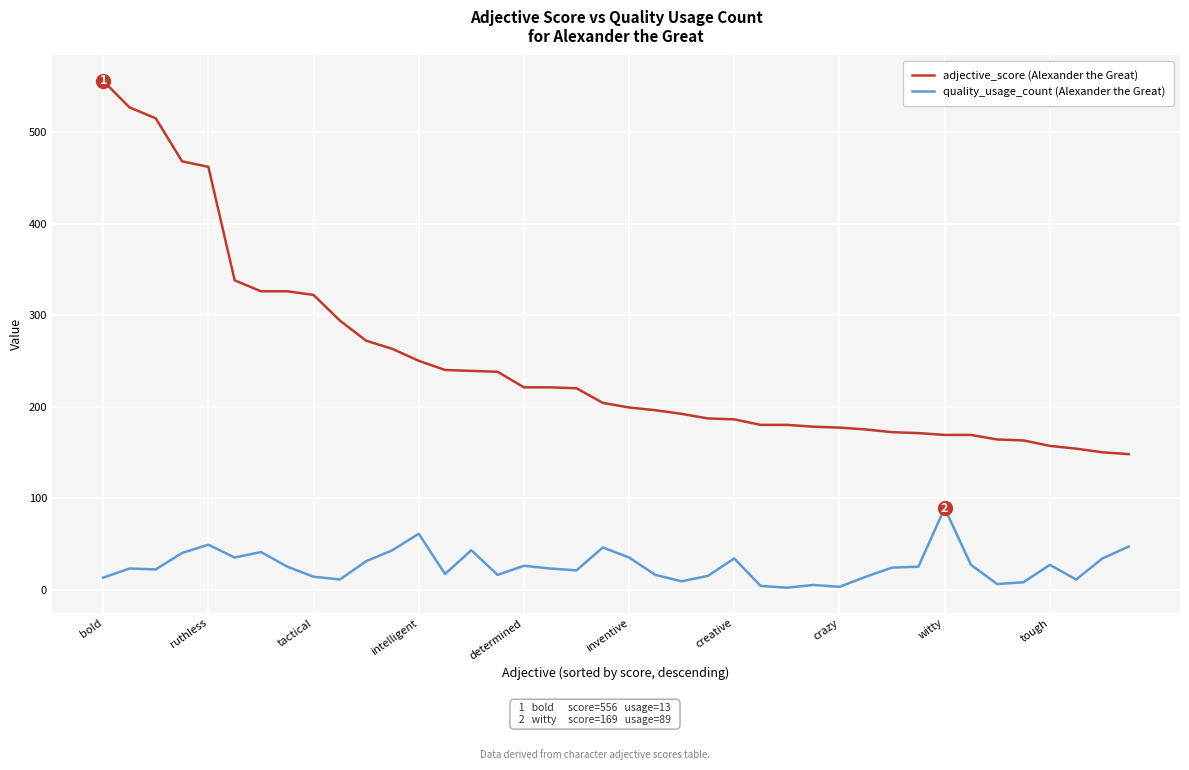

Count the number of categories in the chart.

40